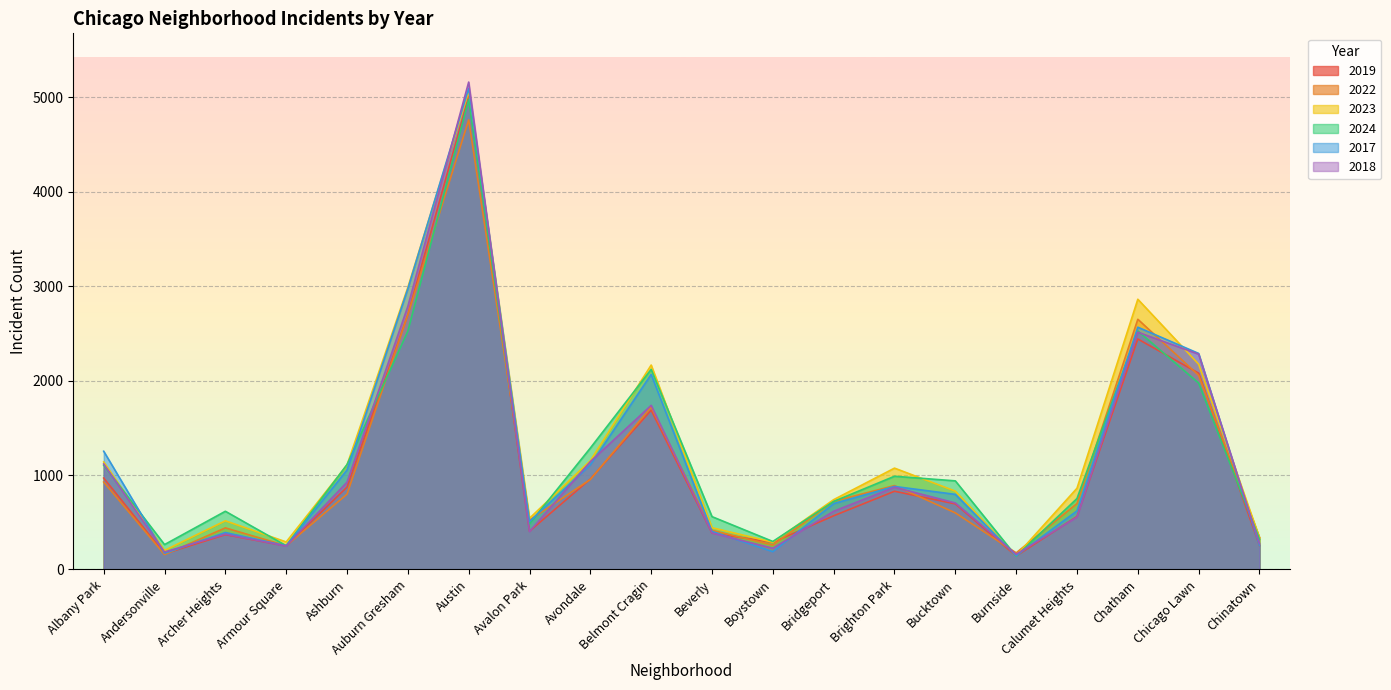

What is the value of the 2017 point at the 12th from the left?

188